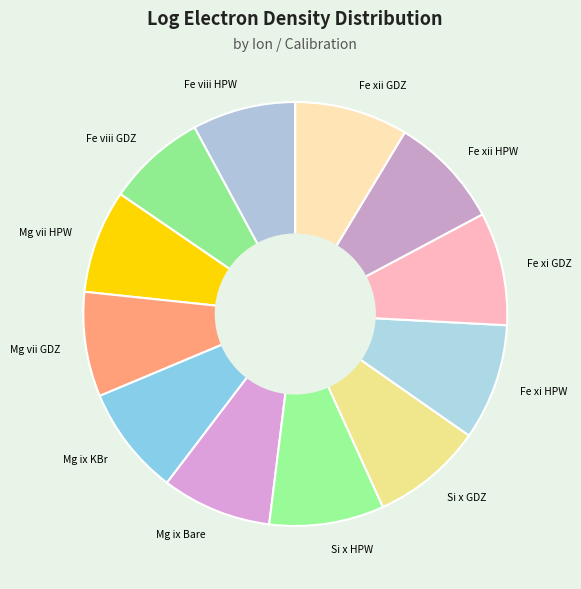

True or false: Fe xi HPW accounts for 9% of the total.

True